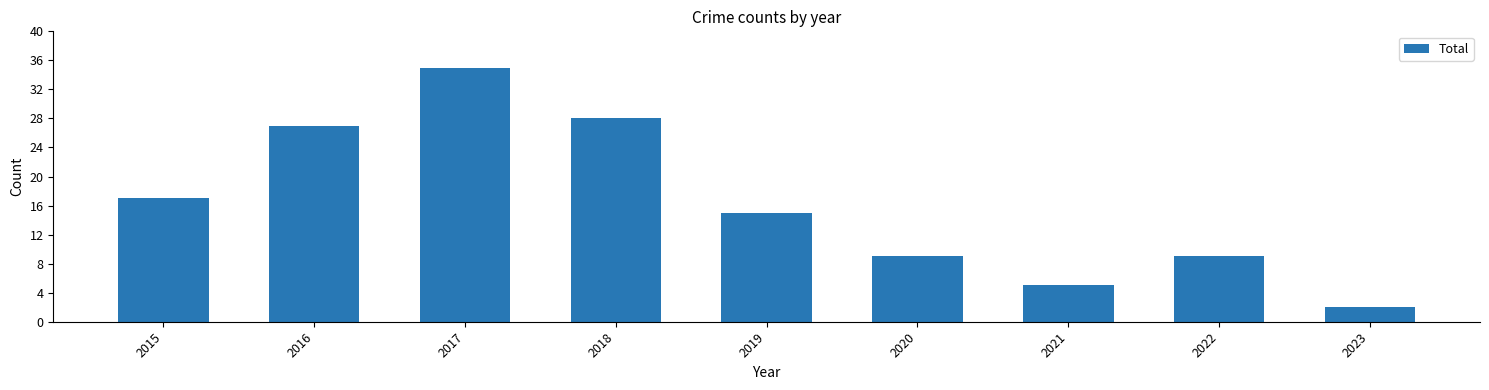

What is the average value?

16